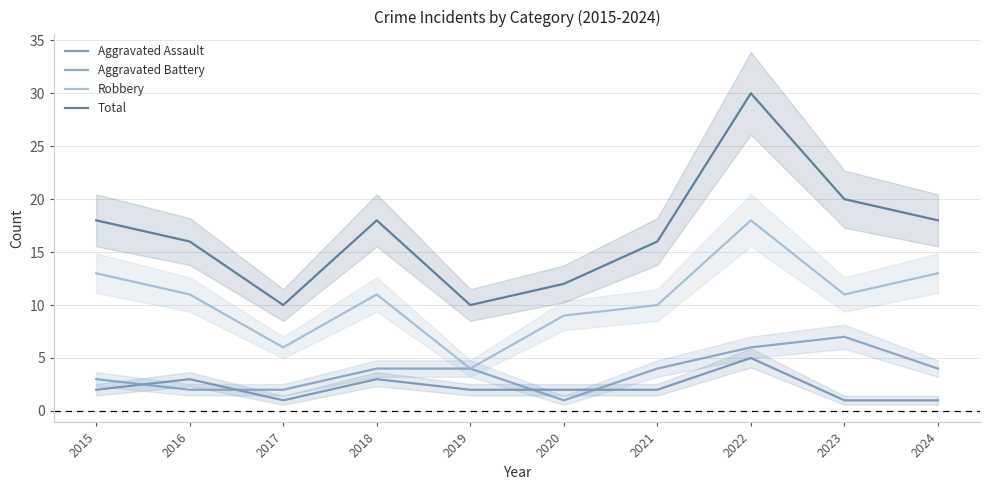

The value of Aggravated Battery at 2017 is 2. True or false?

True